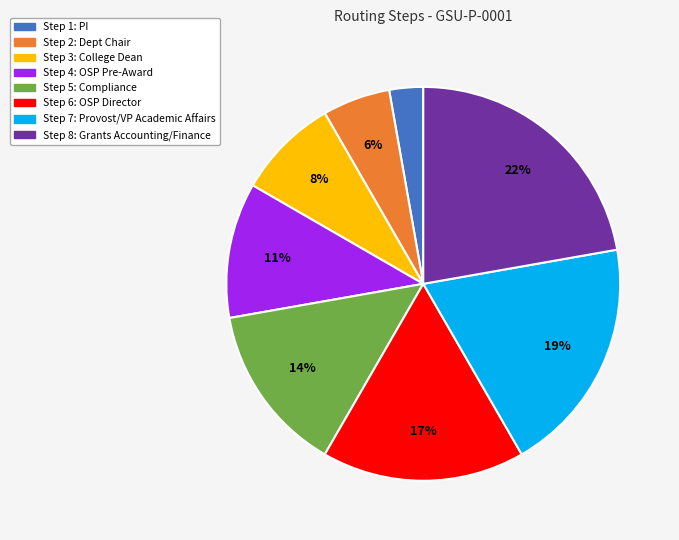

How many segments does this pie chart have?

8